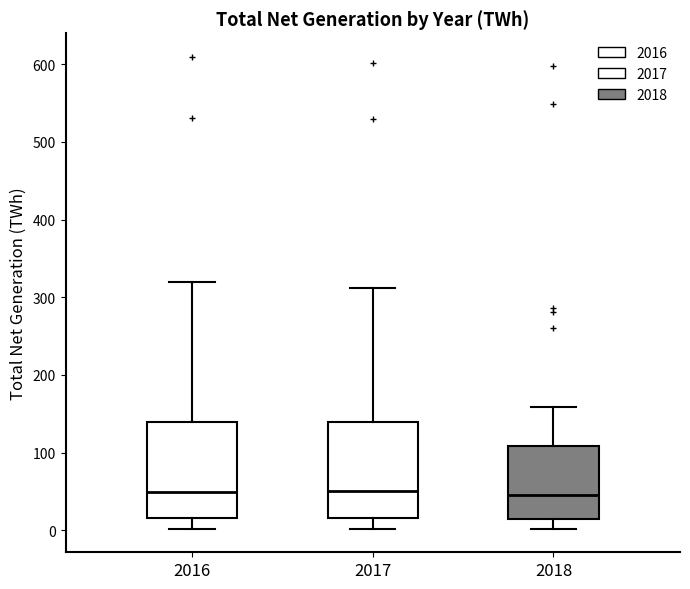

Where is the lower edge of the box at x = 2016 on the y-axis? The values are not printed on the chart, so give them approximately, as read against the axis.

20